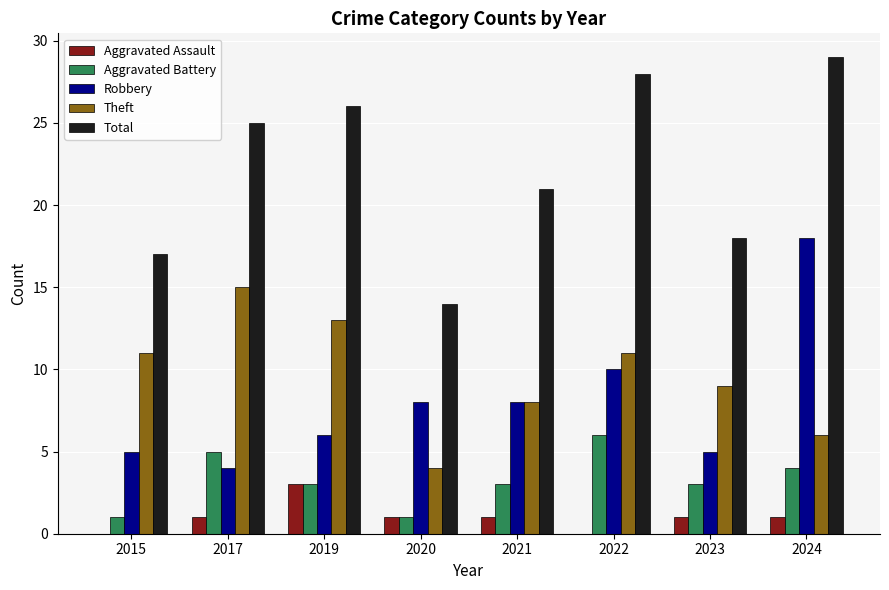

The value of Theft at 2021 is 8. True or false?

True